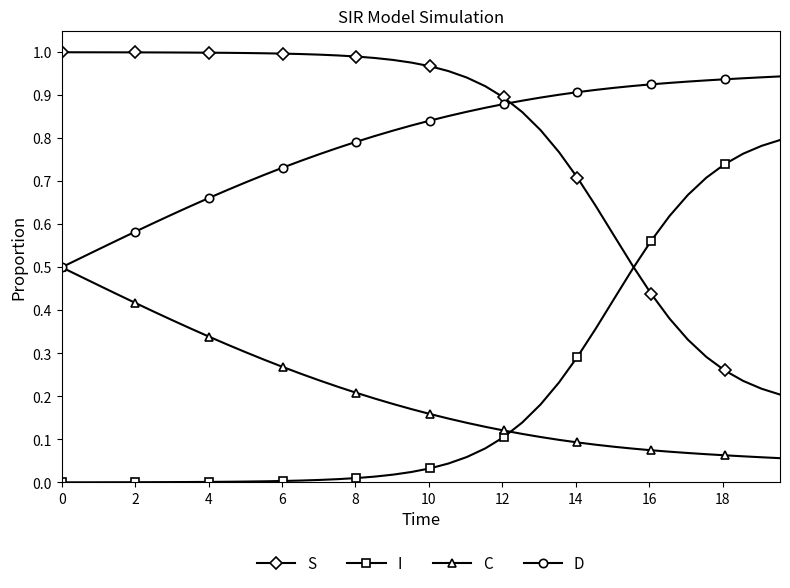

How many data points does each series have?

40